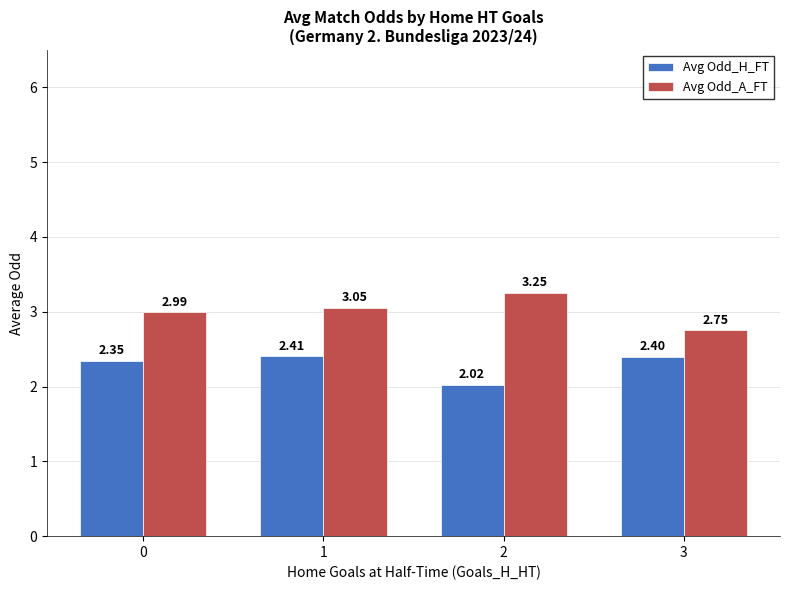

List the series in order of their peak value, lowest first.

Avg Odd_H_FT, Avg Odd_A_FT